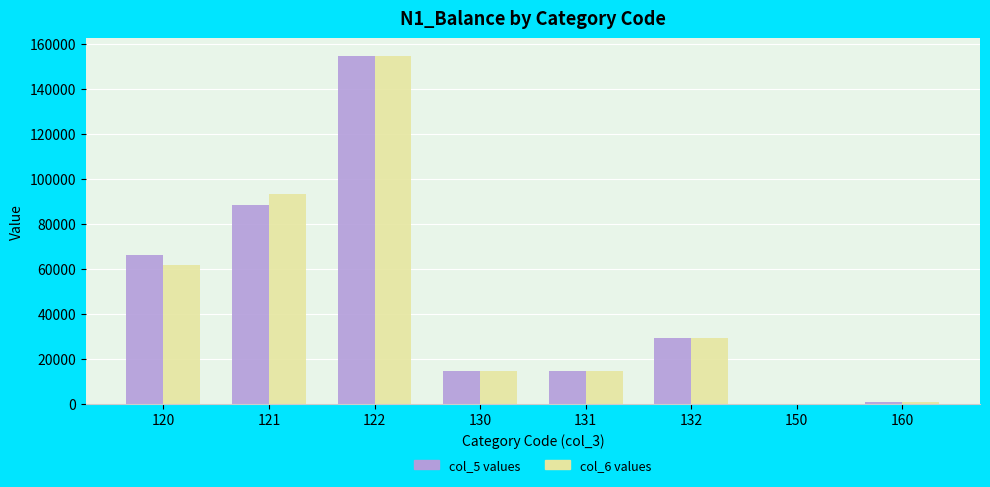

What is the greatest value displayed?

154699.0